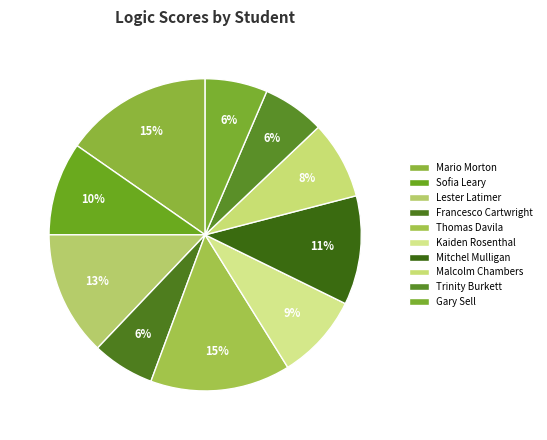

To the nearest percent, what percentage of the pie is Lester Latimer?

13%